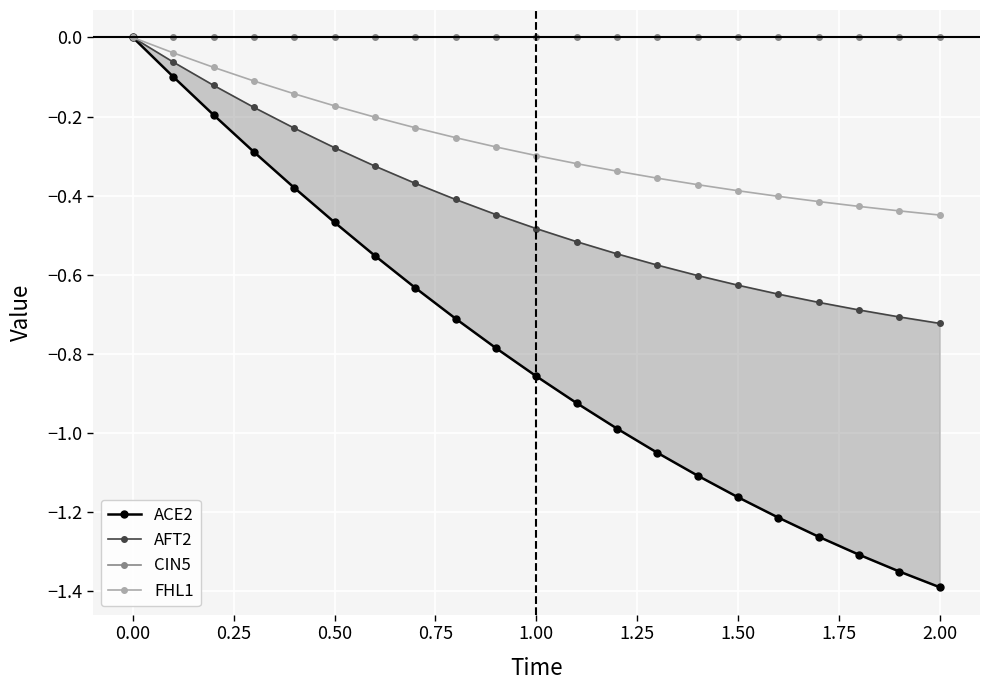

How many distinct data groups are displayed?

4